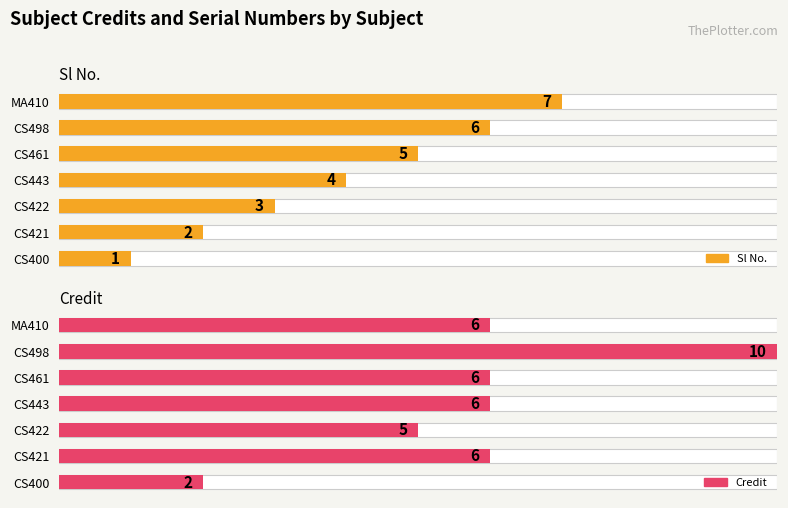

Rank the series at CS400 from lowest to highest value.

Sl No., Credit